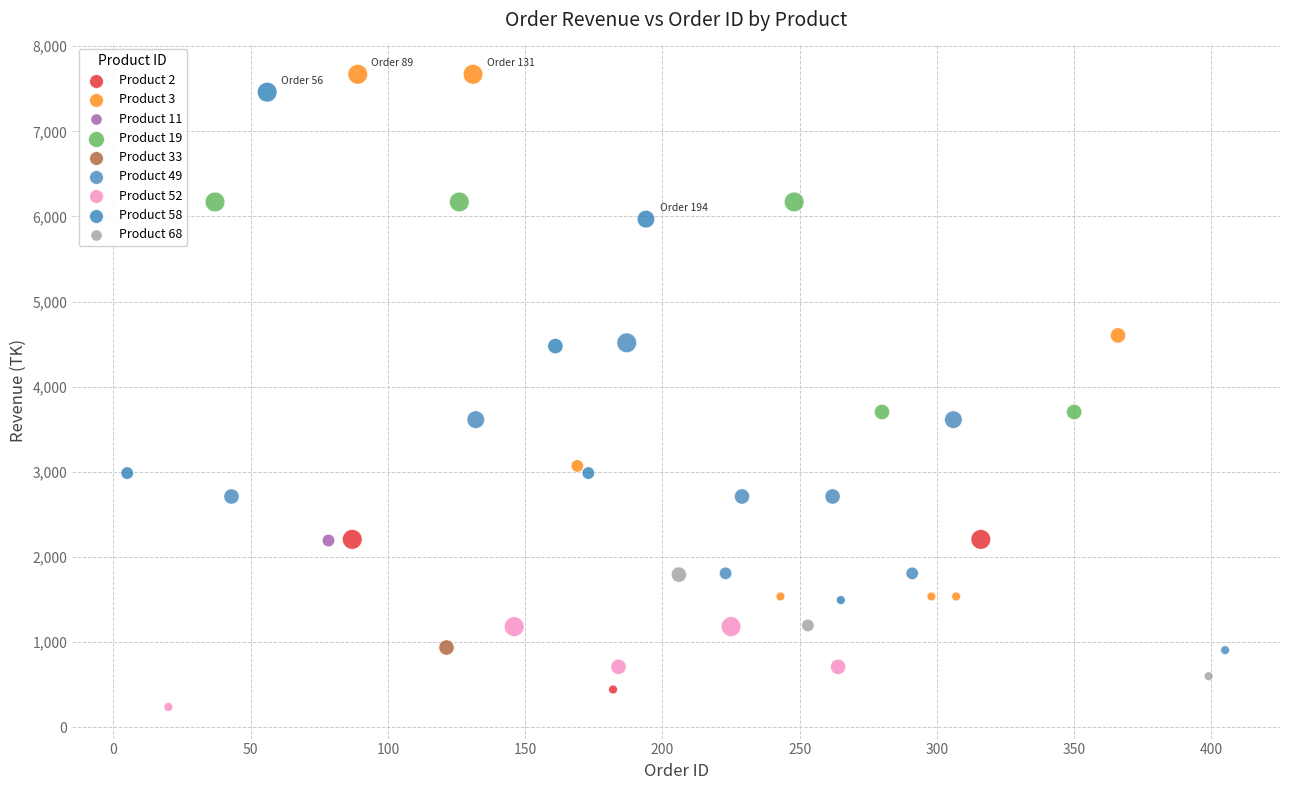

What are all the series names shown in the legend?

Product 2, Product 3, Product 11, Product 19, Product 33, Product 49, Product 52, Product 58, Product 68